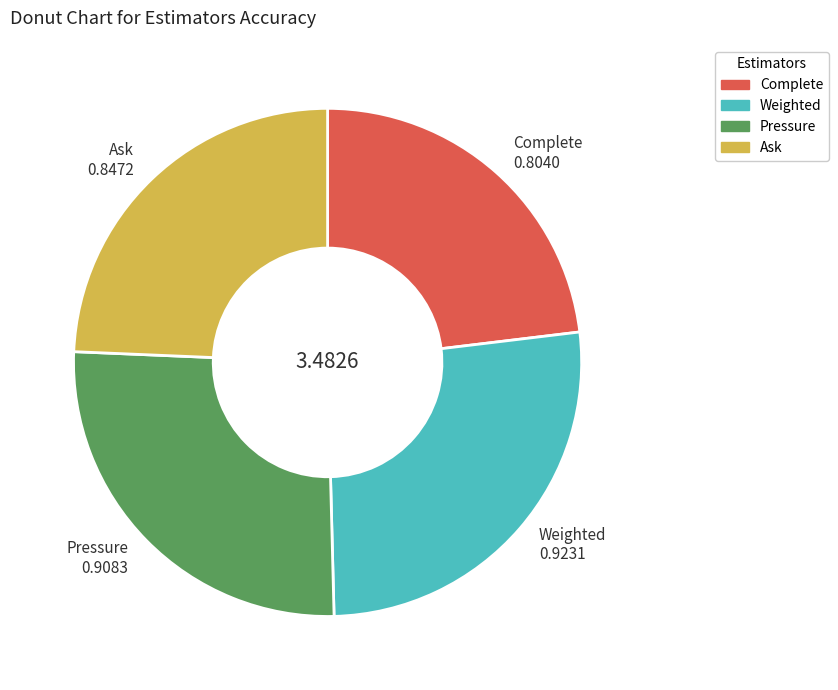

Is there a majority slice in this chart?

No